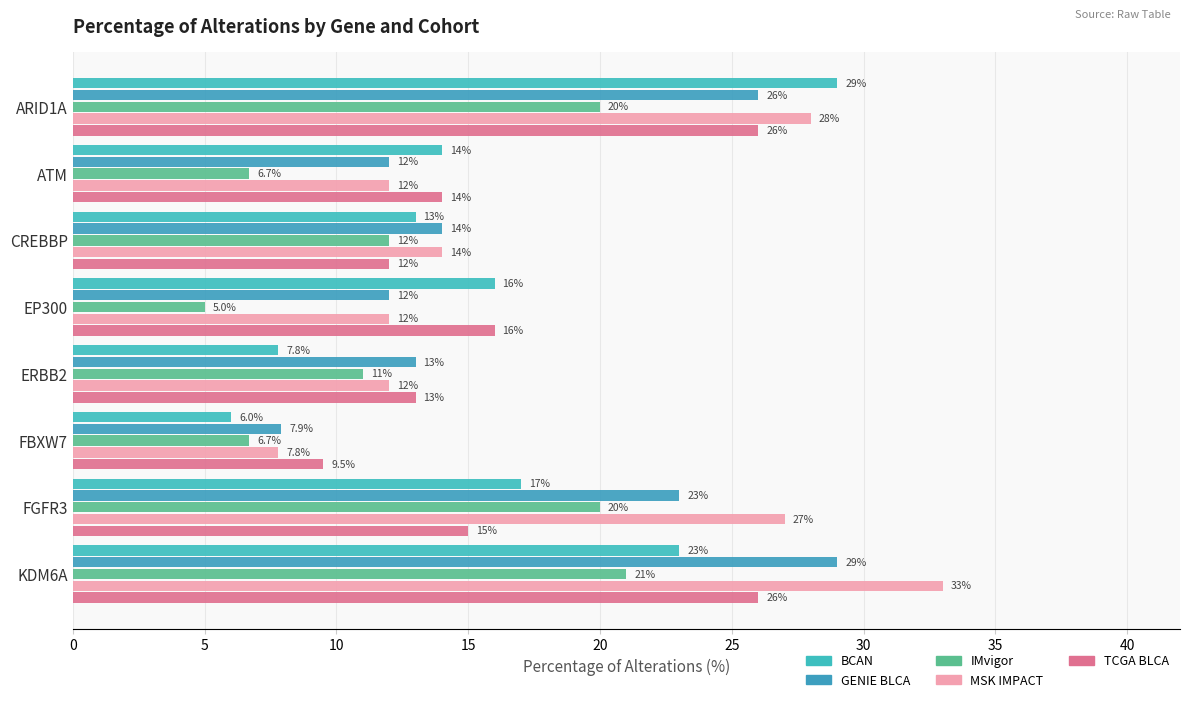

What is the greatest value displayed?

33.0